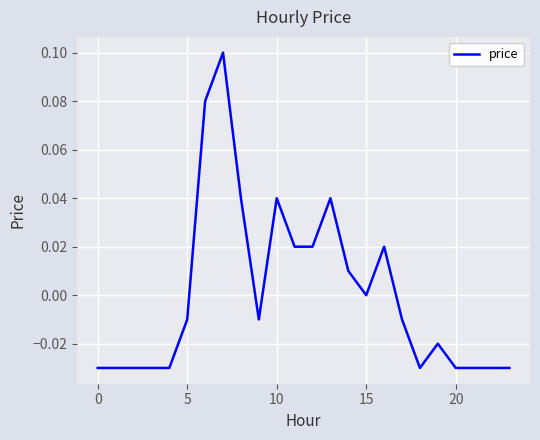

How many lines are shown in the chart?

1